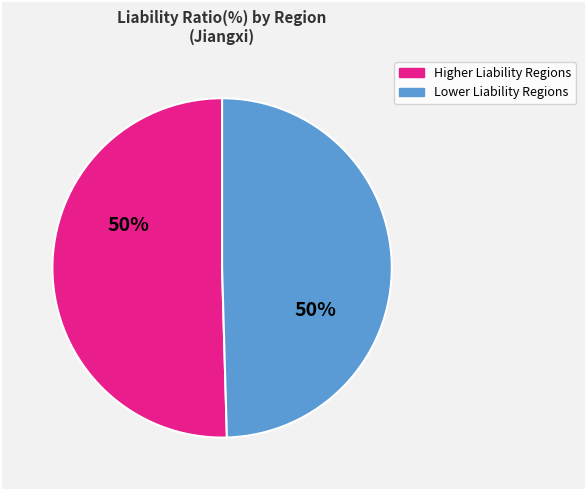

To the nearest percent, what is the average slice percentage?

50%